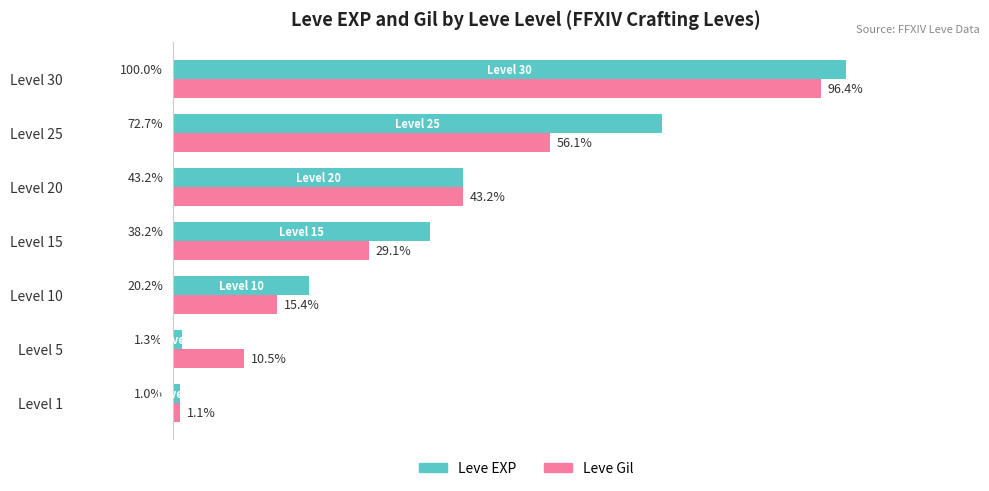

Which category has the lowest value across all series?

Level 1